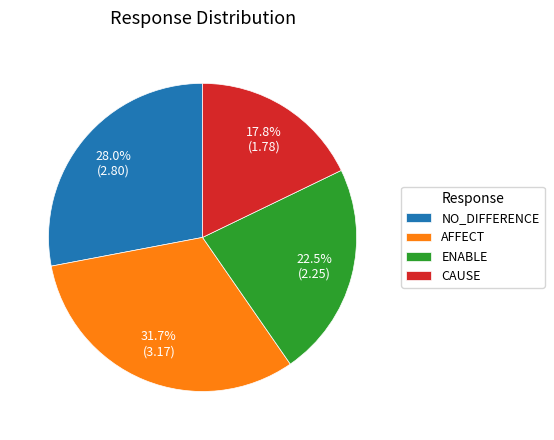

Count the number of slices in the pie.

4